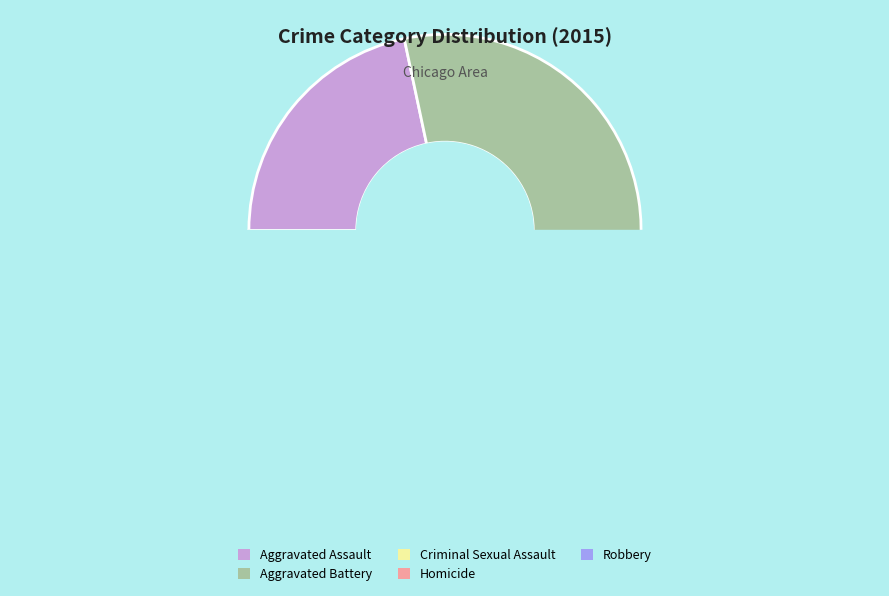

Count the number of slices in the pie.

5